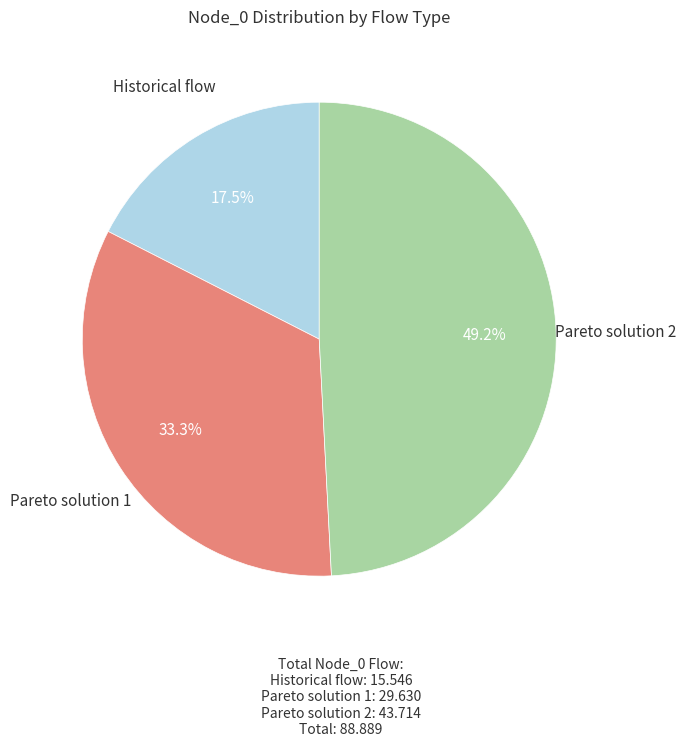

To the nearest percent, what is the average slice percentage?

33%